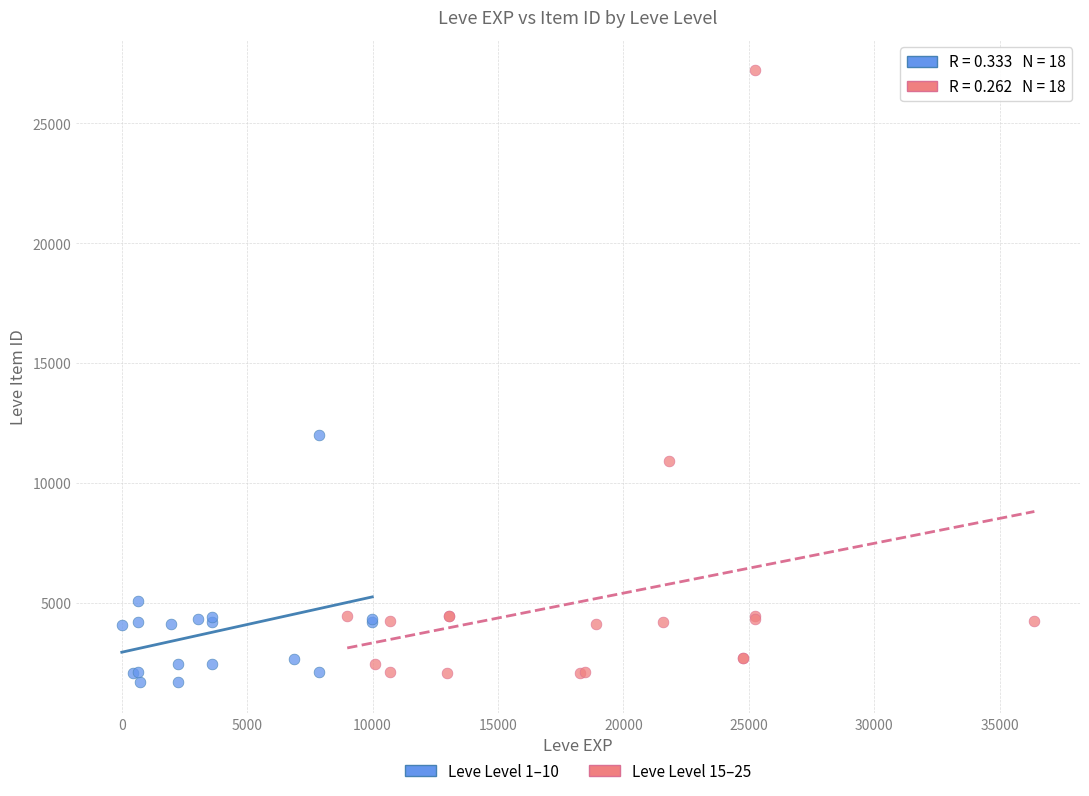

Which series reaches the minimum Y coordinate?

Leve Level 1–10